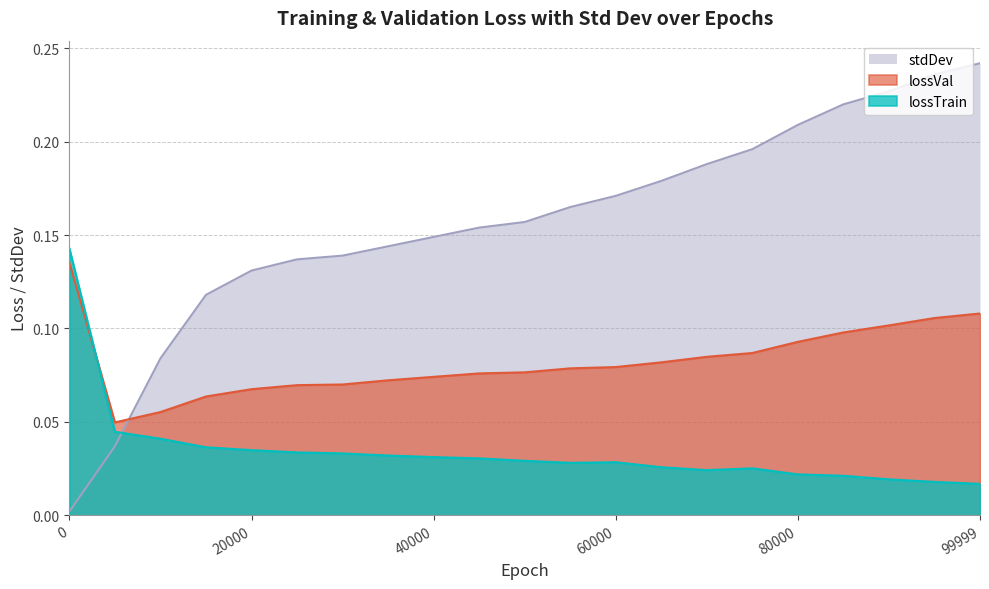

What is the highest value of the stdDev series?

0.2